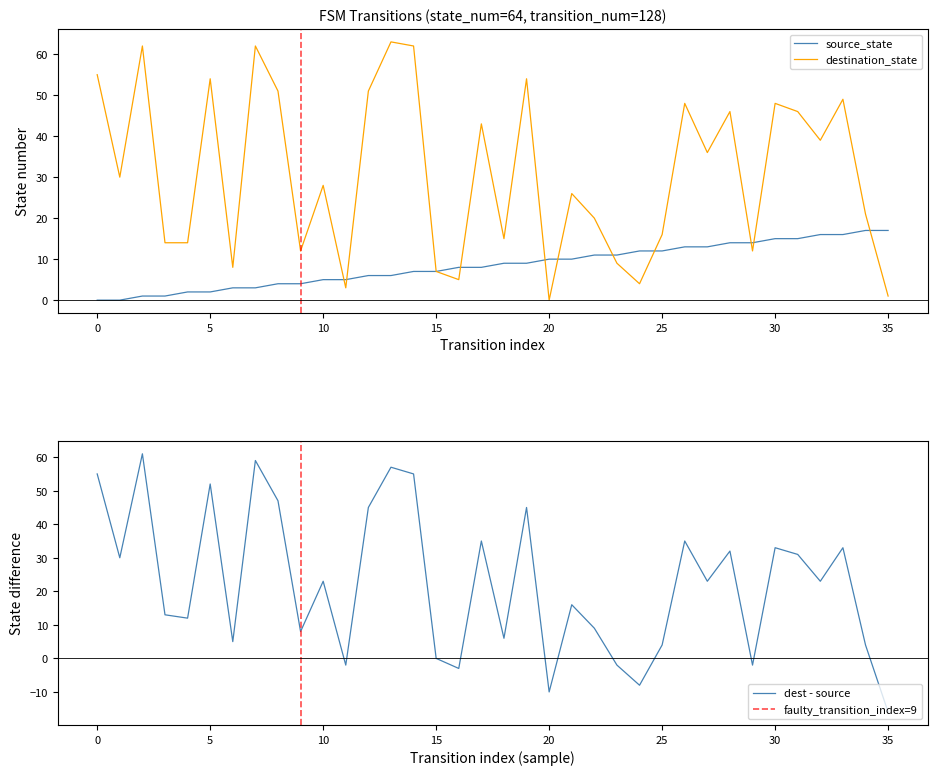

Where do source_state and destination_state first cross each other?

10 and 11